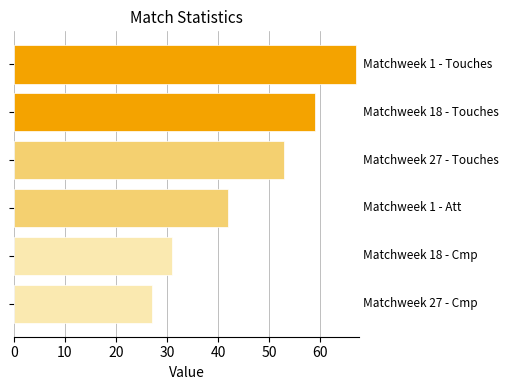

What is the sum of all values?

279